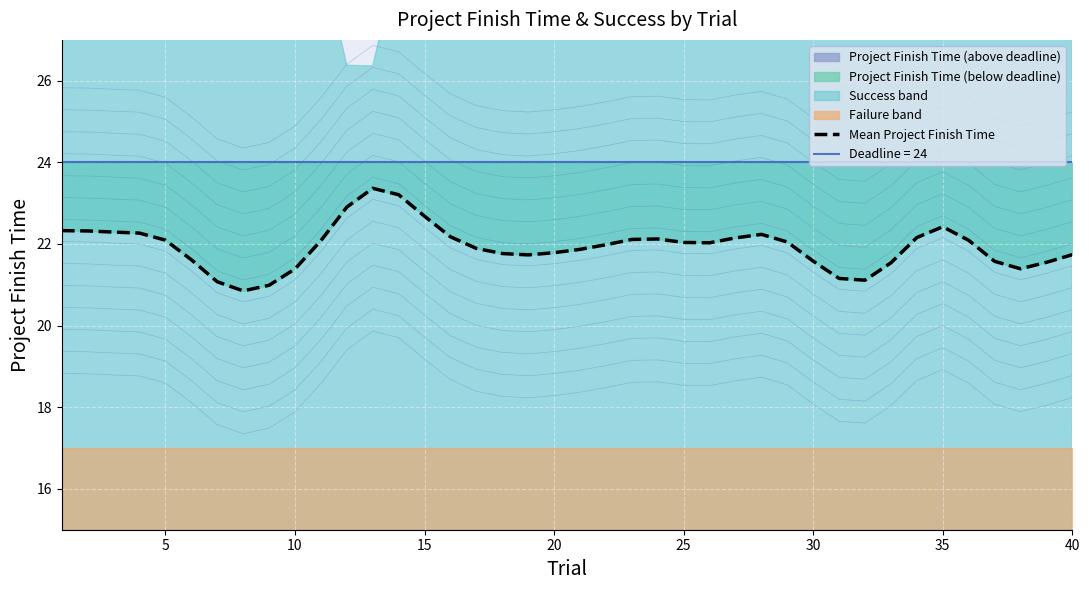

Approximately how many times larger is the value at 20 compared to 40?

1.0